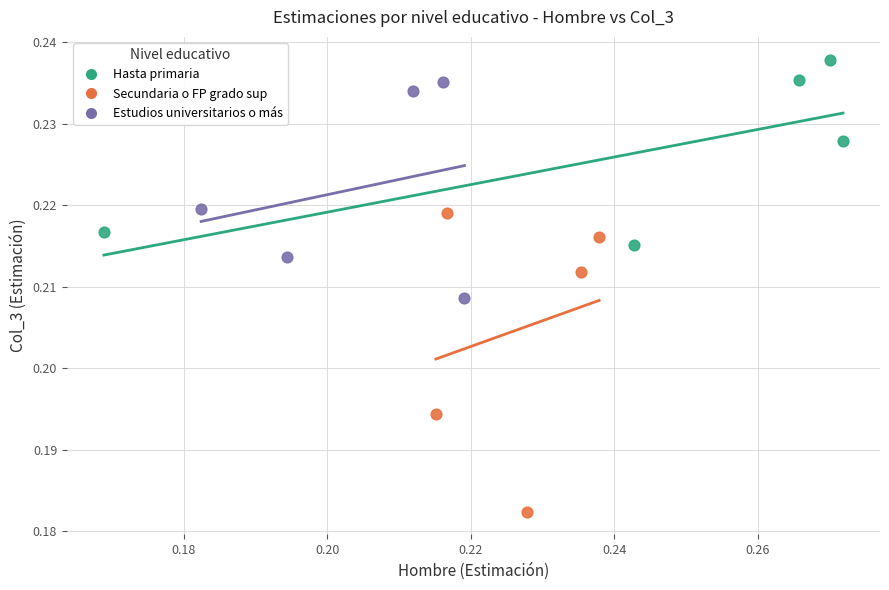

Which series reaches the maximum Y coordinate?

Hasta primaria